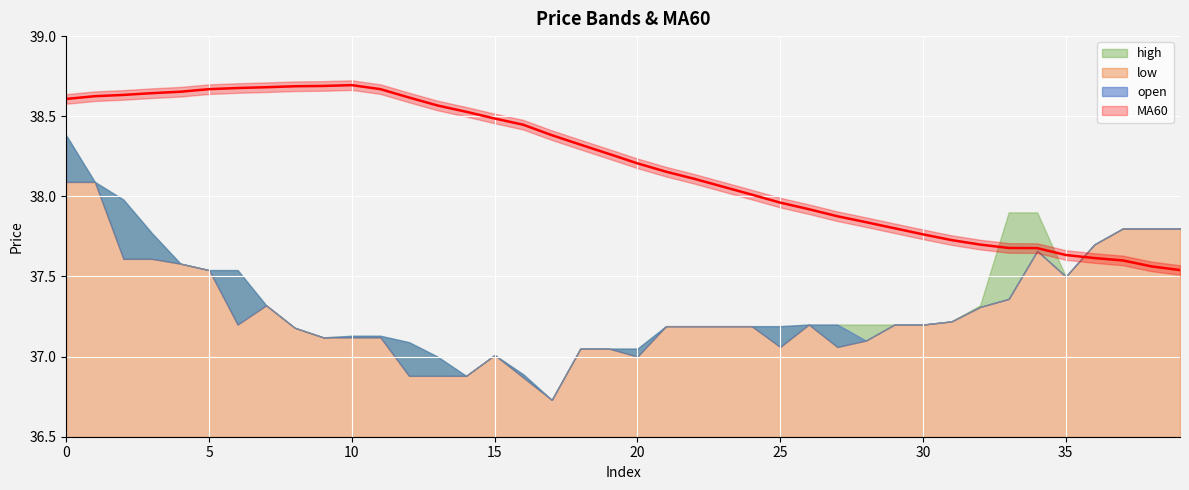

Is it true that MA60 equals 37.5 at 39?

True